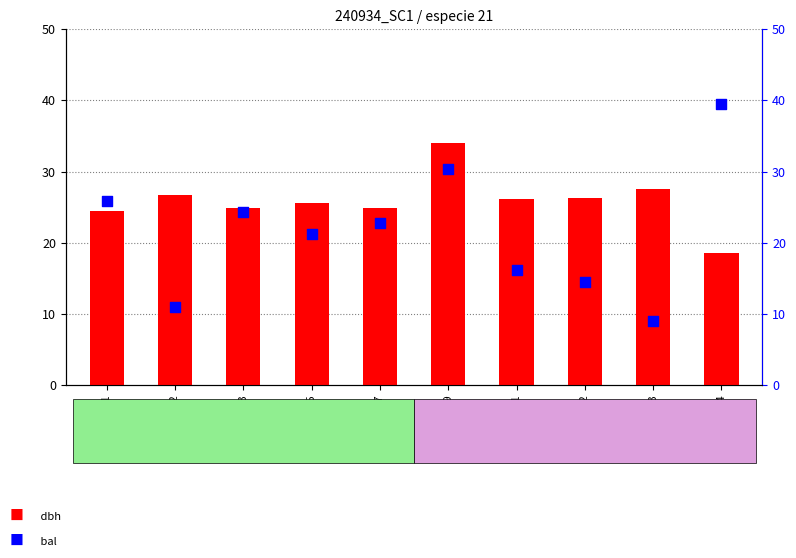

Which series has the largest total across all categories?

dbh